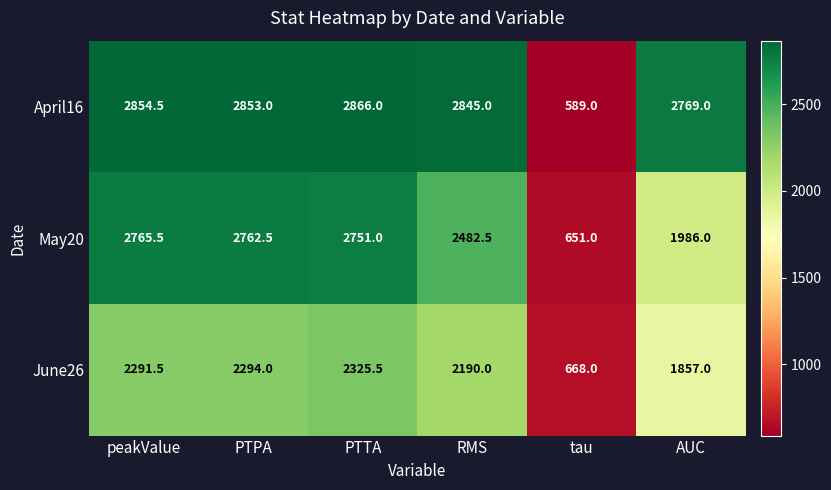

Is the value of June26 at PTPA greater than the value of May20 at tau?

Yes